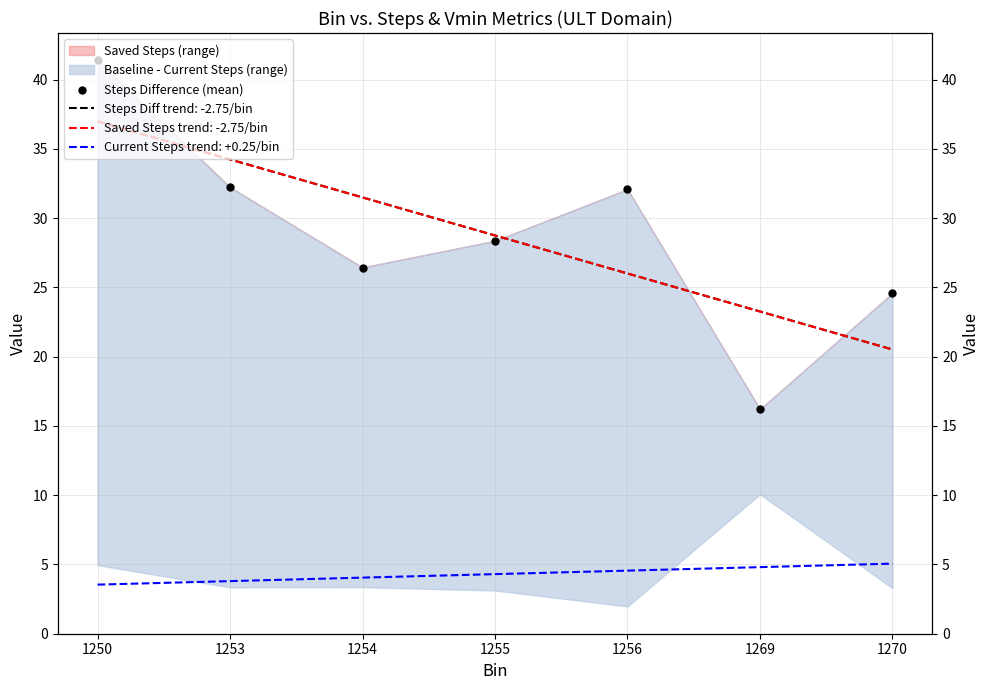

What is the change in value from 1253 to 1254?

-5.8